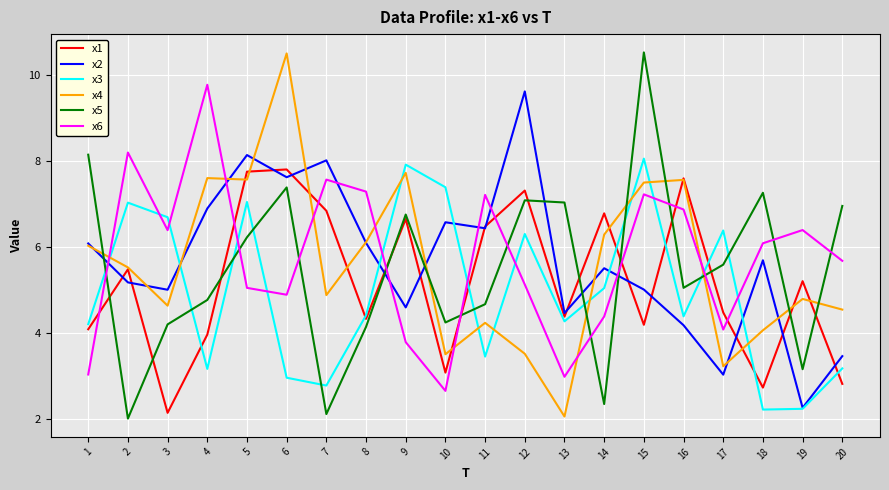

What are all the series names shown in the legend?

x1, x2, x3, x4, x5, x6